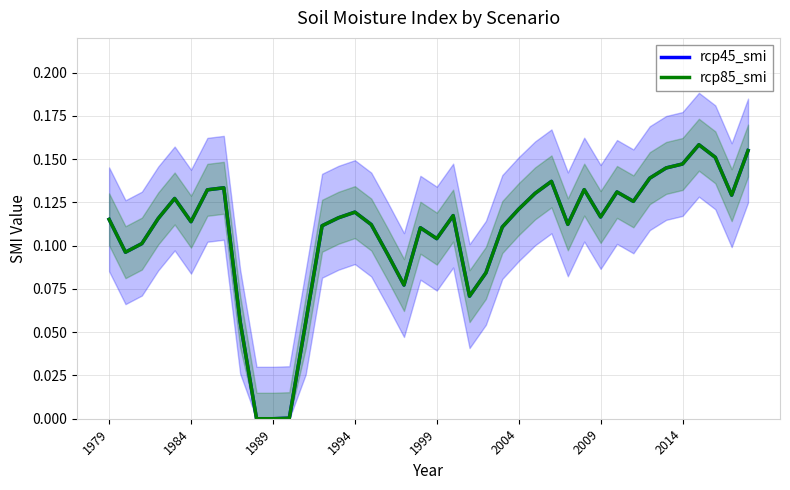

True or false: rcp85_smi and rcp45_smi intersect in this chart.

False